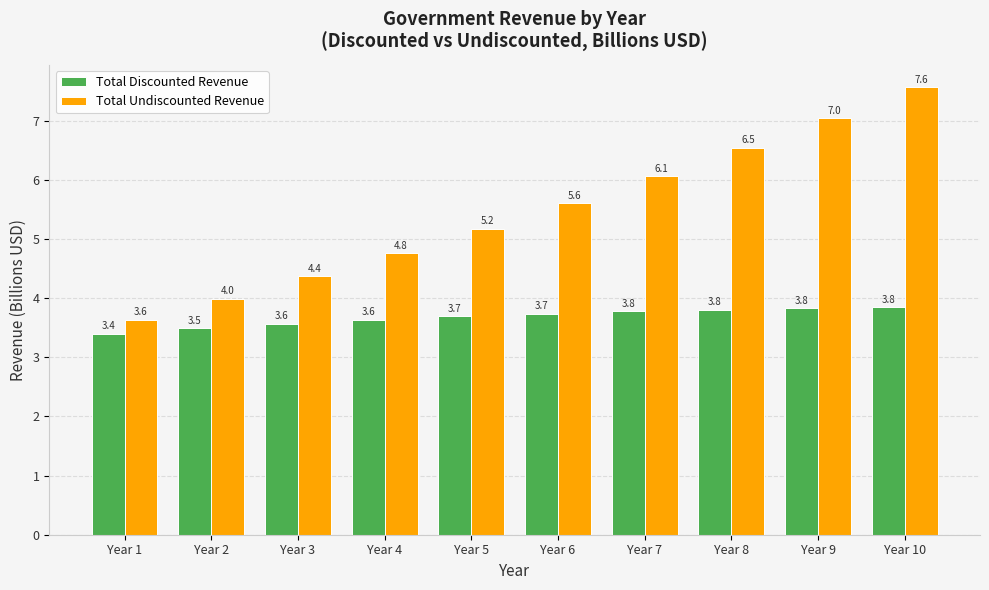

True or false: Total Discounted Revenue has a value of 1.1 at Year 3.

False